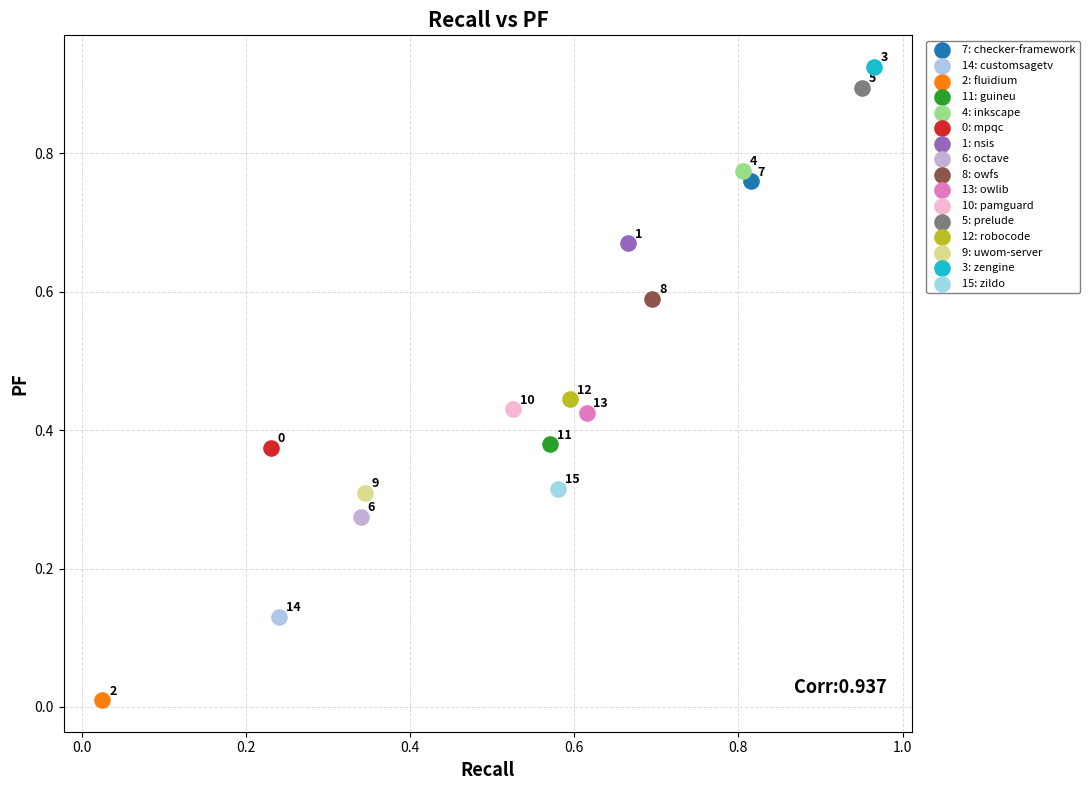

Which series contains the lowest Y value?

2: fluidium